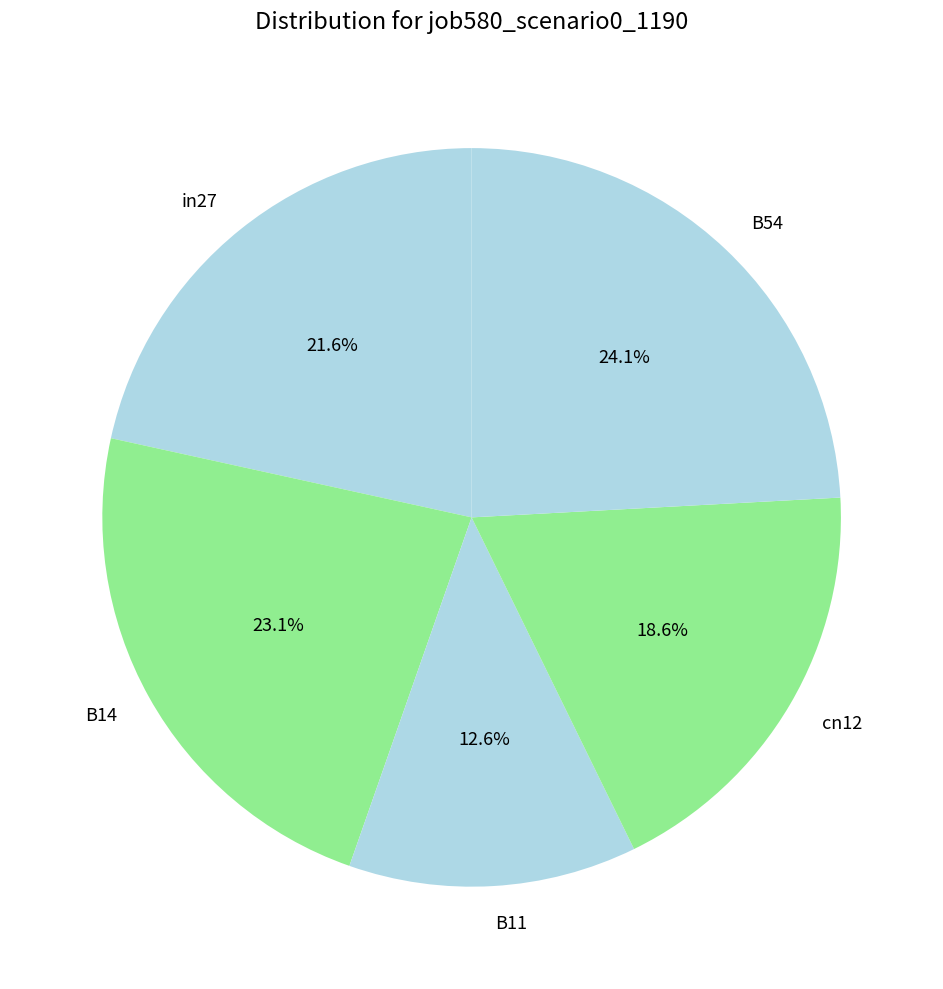

Which has a higher value, in27 or B11?

in27